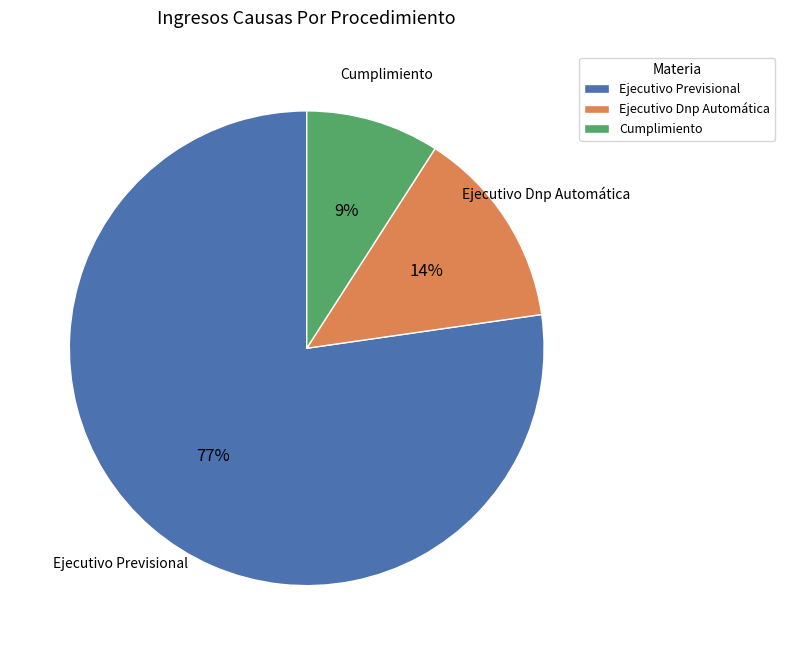

Does any single category account for the majority?

Yes